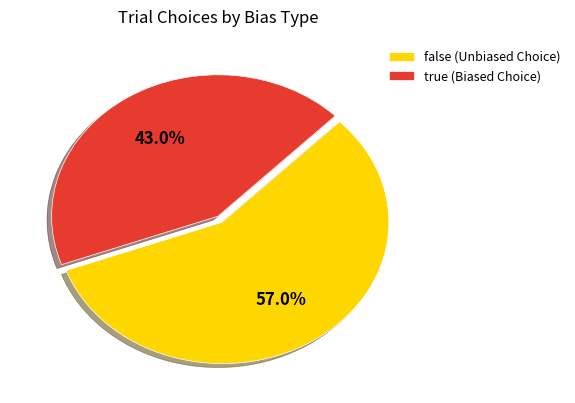

Which category has the biggest portion of the pie?

false (Unbiased Choice)